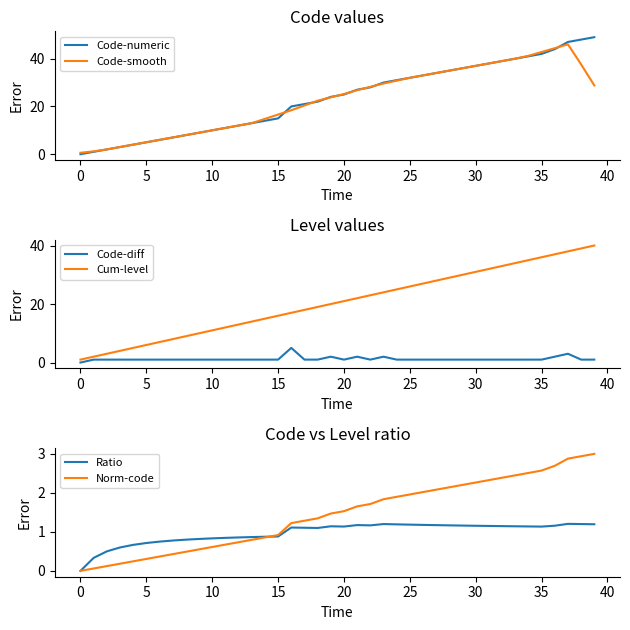

What is the difference between the highest and lowest values at 17?

20.0